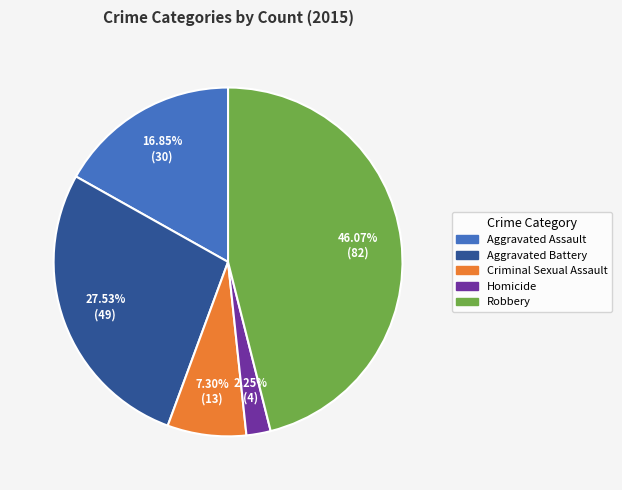

Is there a majority slice in this chart?

No